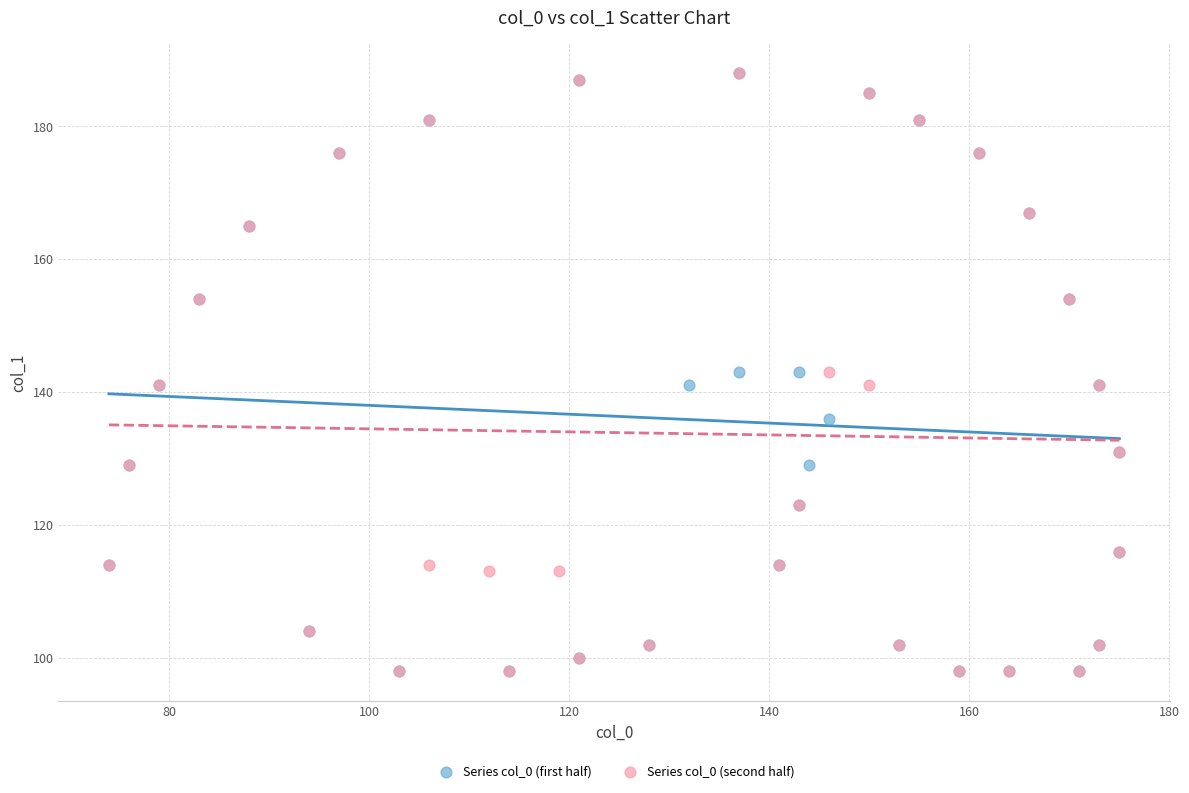

What are all the series names shown in the legend?

Series col_0 (first half), Series col_0 (second half)